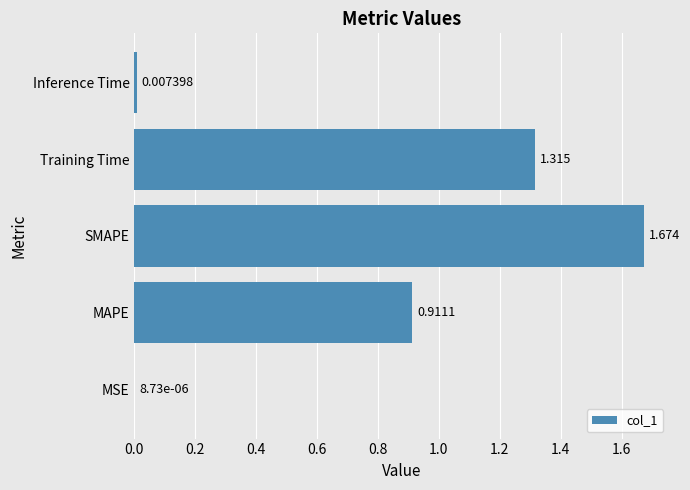

Which label corresponds to the largest value in the chart?

SMAPE